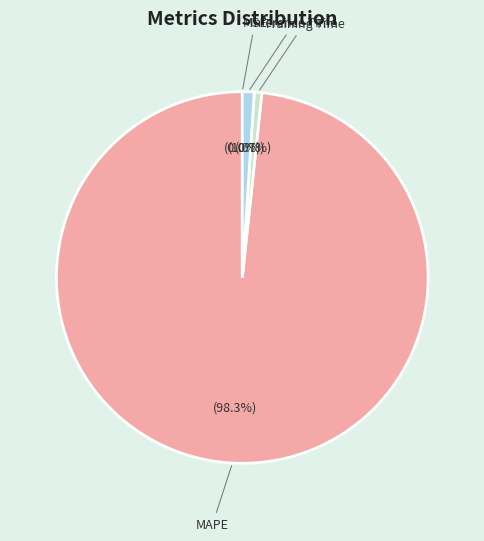

What is the smallest slice in the pie chart?

SMAPE